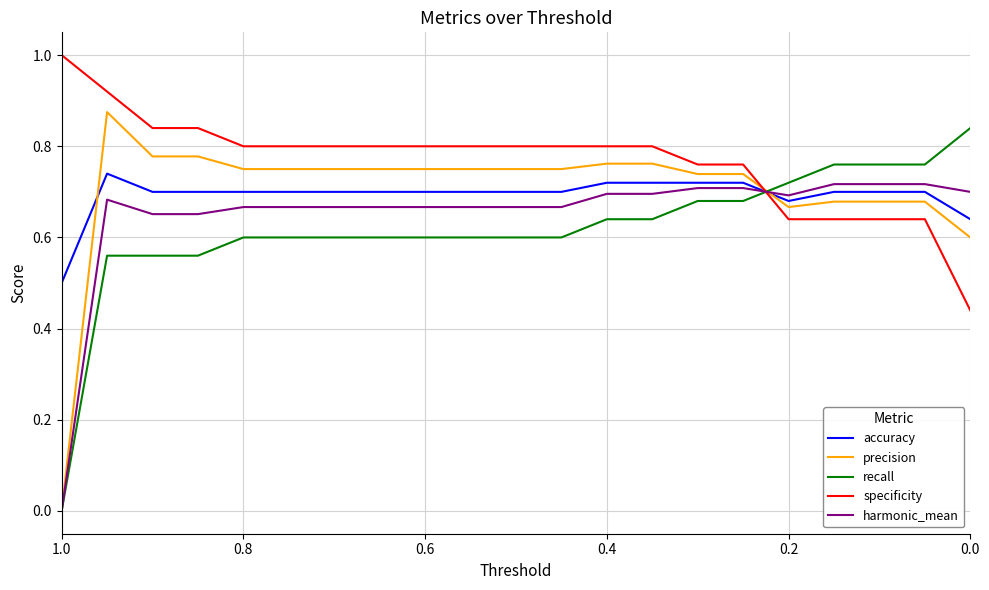

Is this an area chart (filled region under the line)?

No